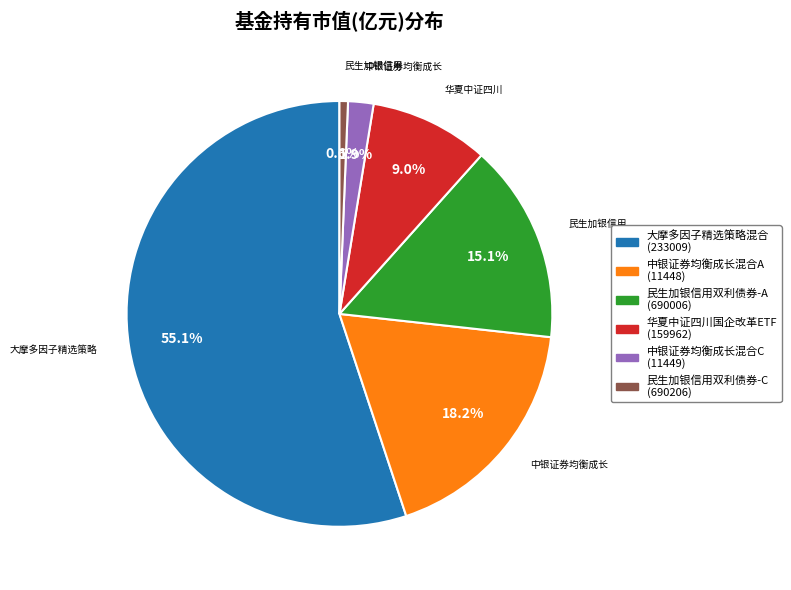

What is the smallest slice in the pie chart?

民生加银信用双利债券-C